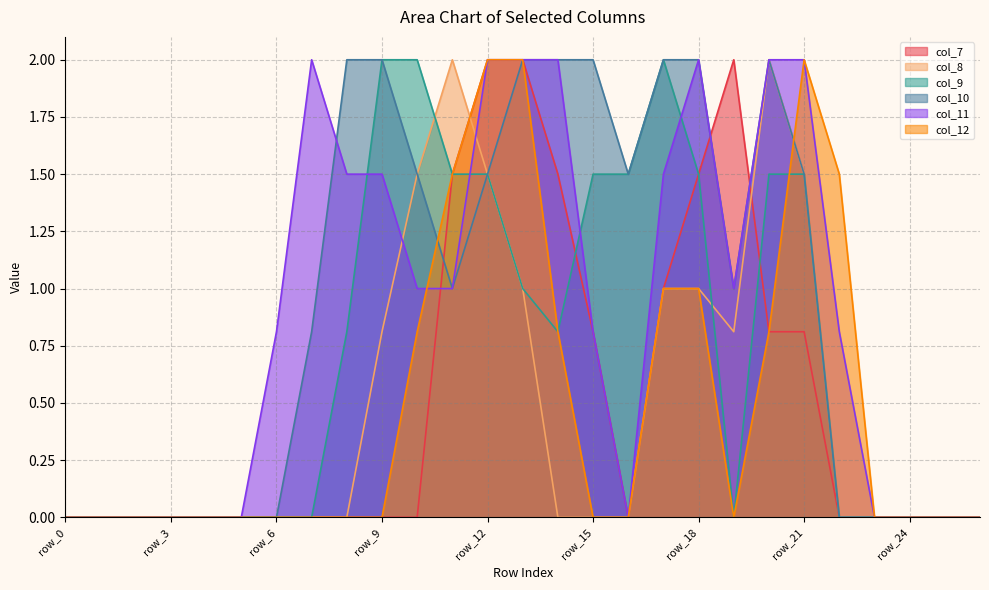

After their last crossing, which series has the higher values: col_9 or col_8?

col_8